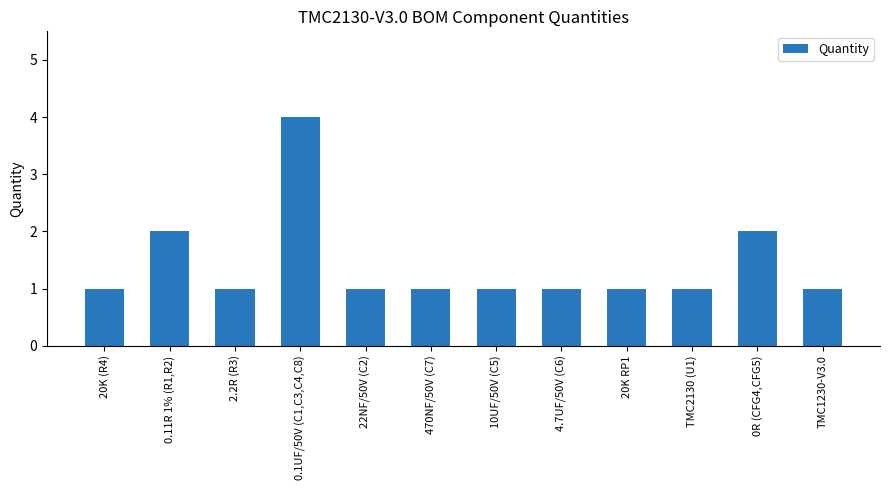

Count the values in the range 1 to 2.

11